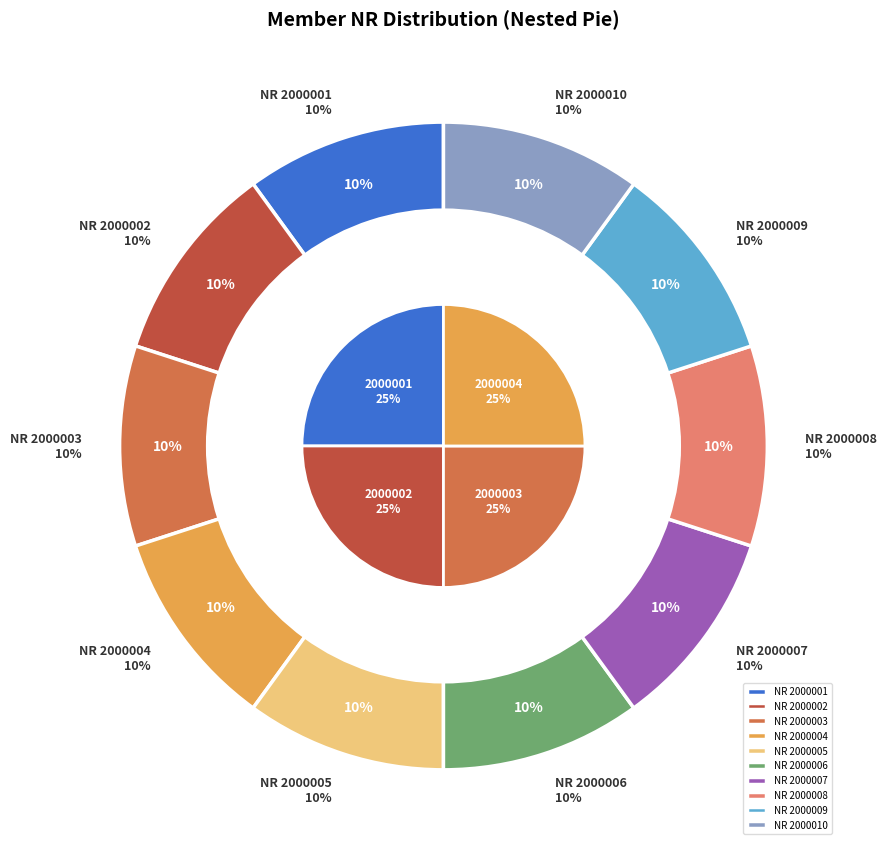

Is it true that 2000002 is 10% of the pie?

True